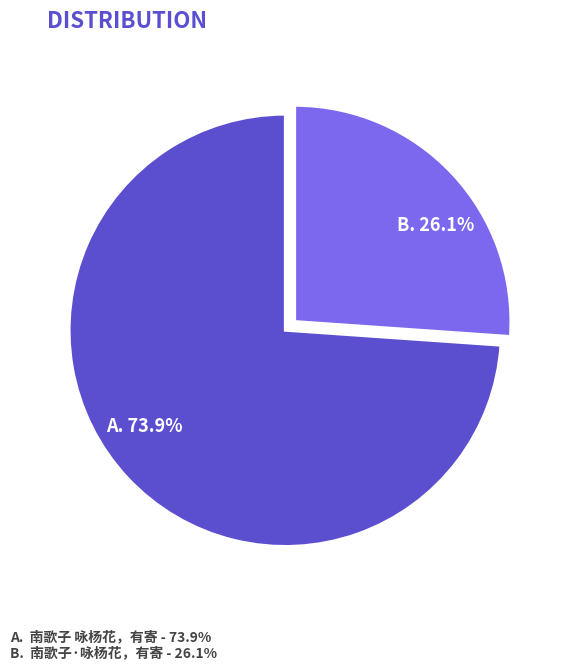

How many segments does this pie chart have?

2